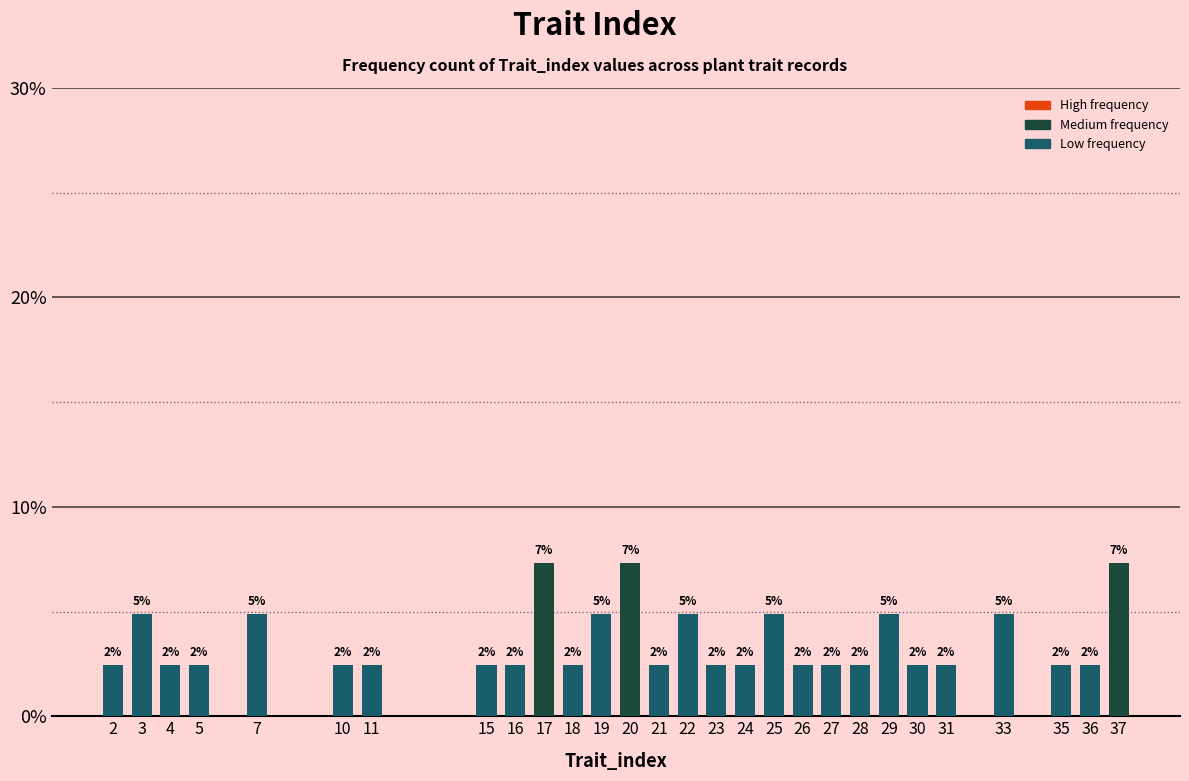

Does the chart contain any negative values?

No